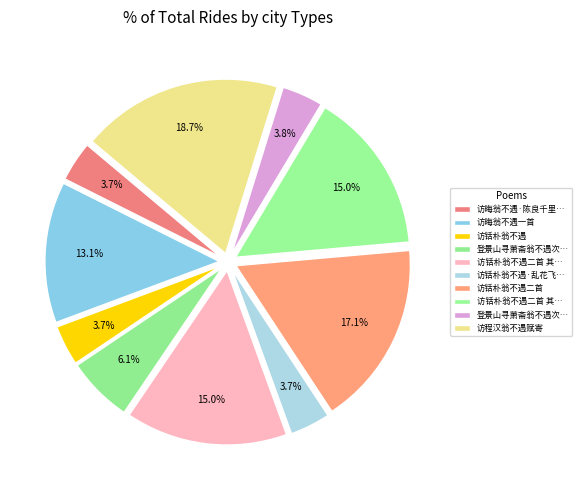

What is the smallest slice in the pie chart?

访晦翁不遇·陈良千里赴周公